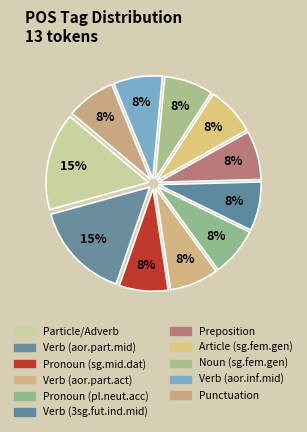

How many segments does this pie chart have?

11